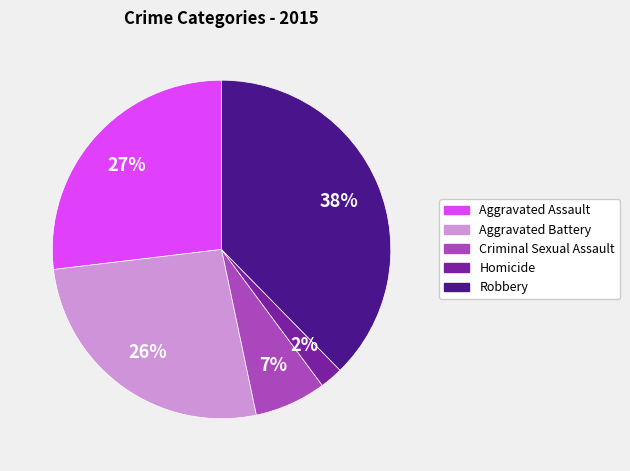

To the nearest percent, what is the combined percentage of Homicide and Robbery?

40%